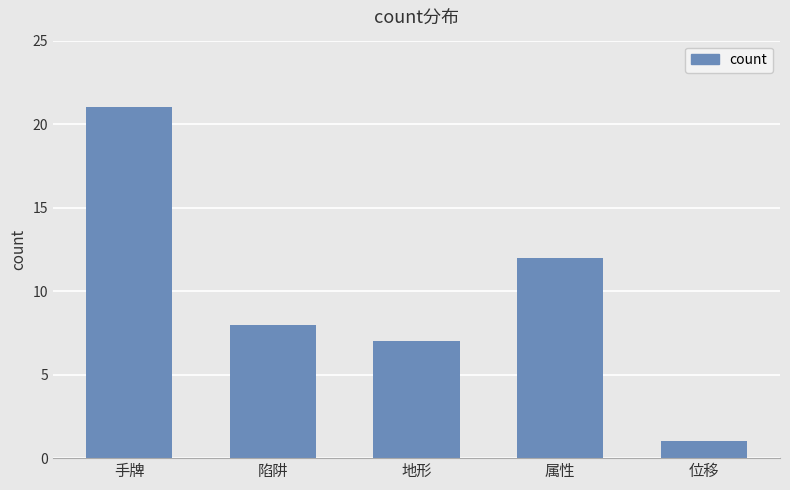

Reading right to left, extract all data points from this chart.

位移=1	属性=12	地形=7	陷阱=8	手牌=21